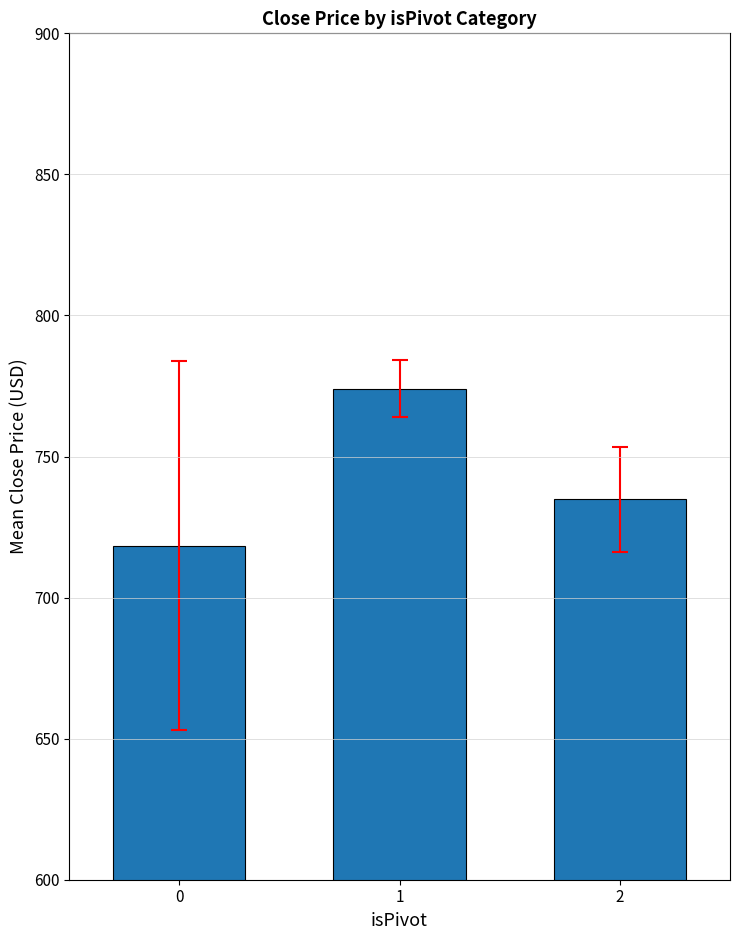

Which has a higher value, 0 or 2?

2